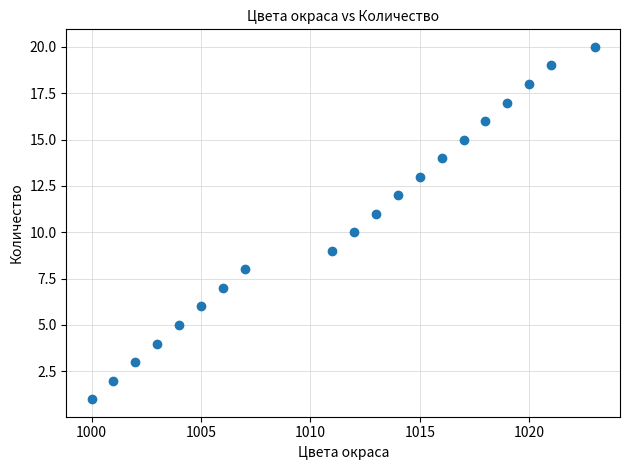

What is the range of X values (max minus min)?

23